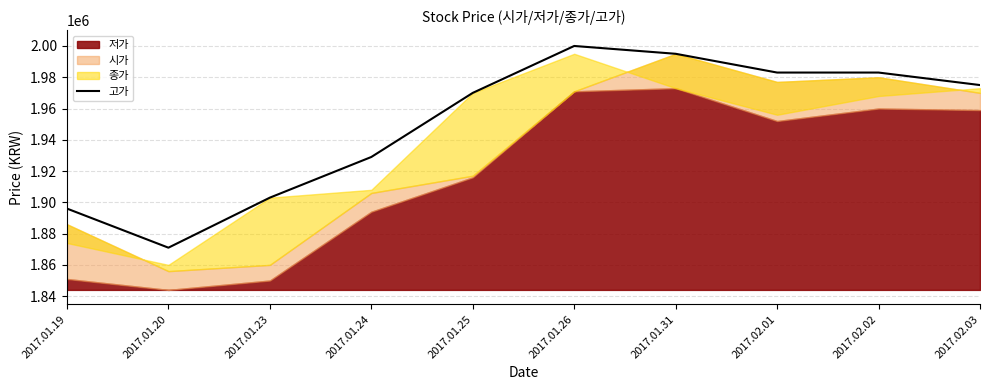

How many data points are less than 1975000?

5